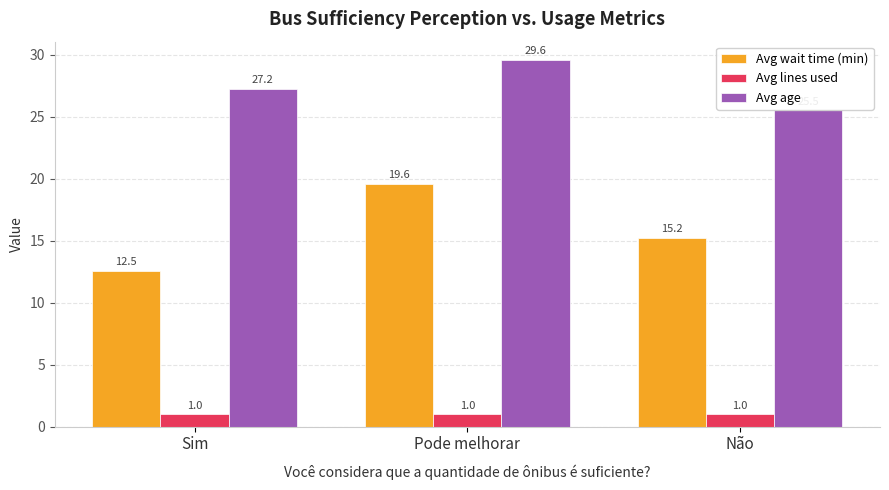

Which series changed the most between Pode melhorar and Não?

Avg wait time (min)